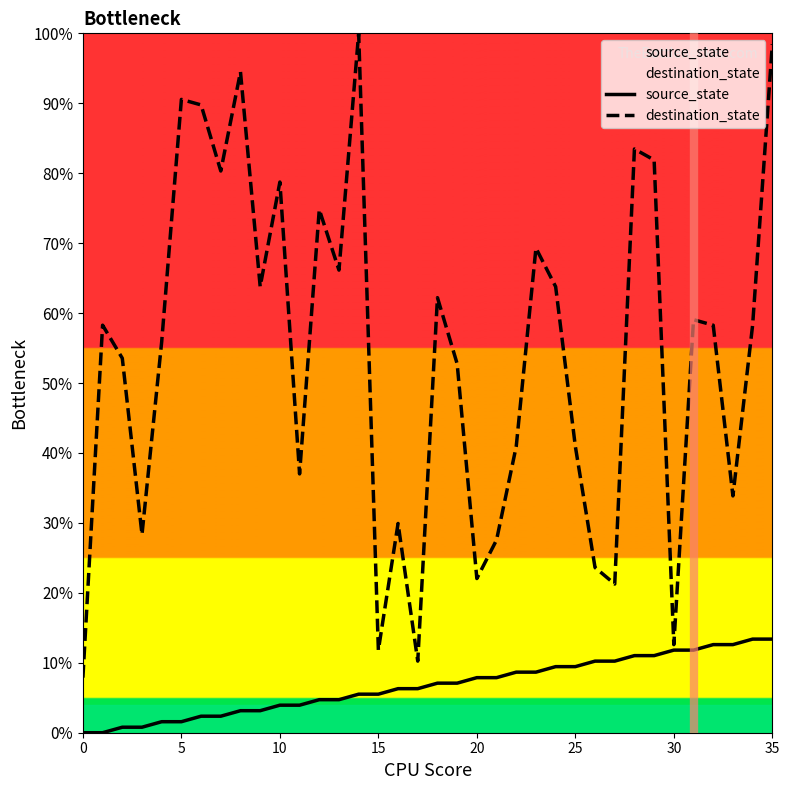

Does the chart display data point markers on the line(s)?

No